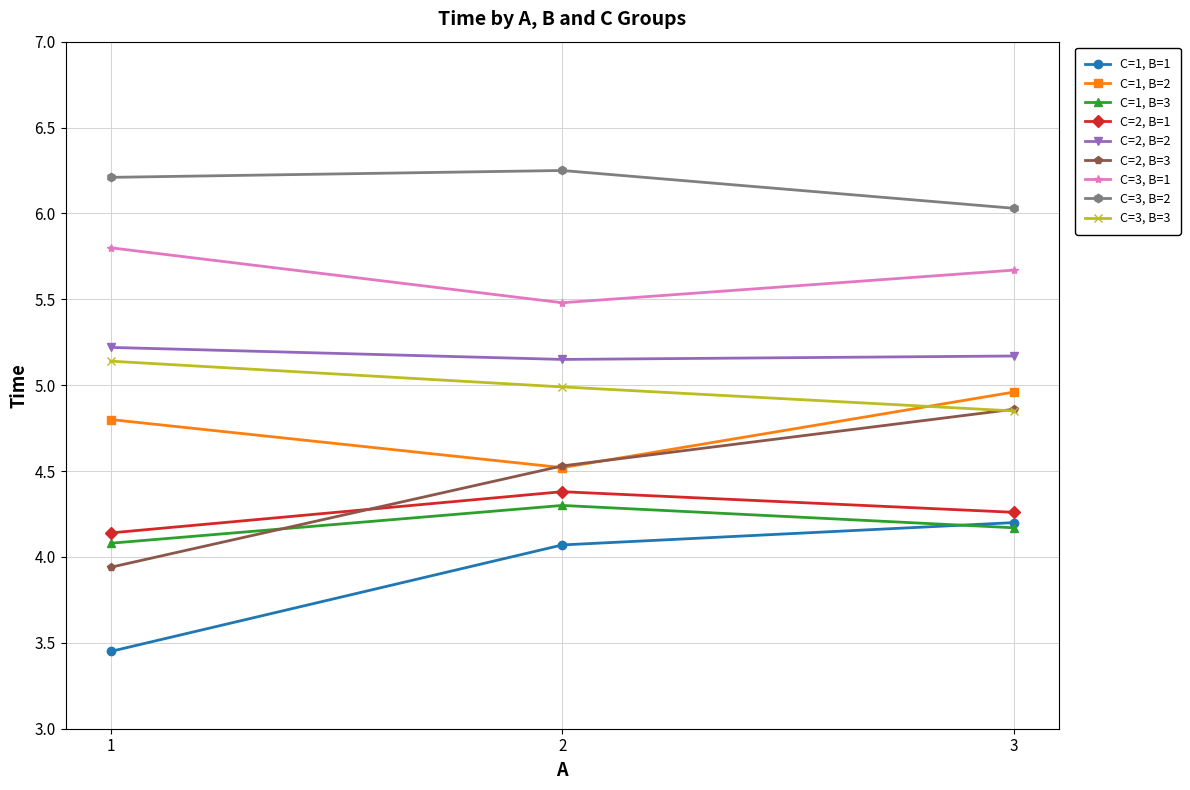

List the series in order of their peak value, lowest first.

C=1, B=1, C=1, B=3, C=2, B=1, C=2, B=3, C=1, B=2, C=3, B=3, C=2, B=2, C=3, B=1, C=3, B=2